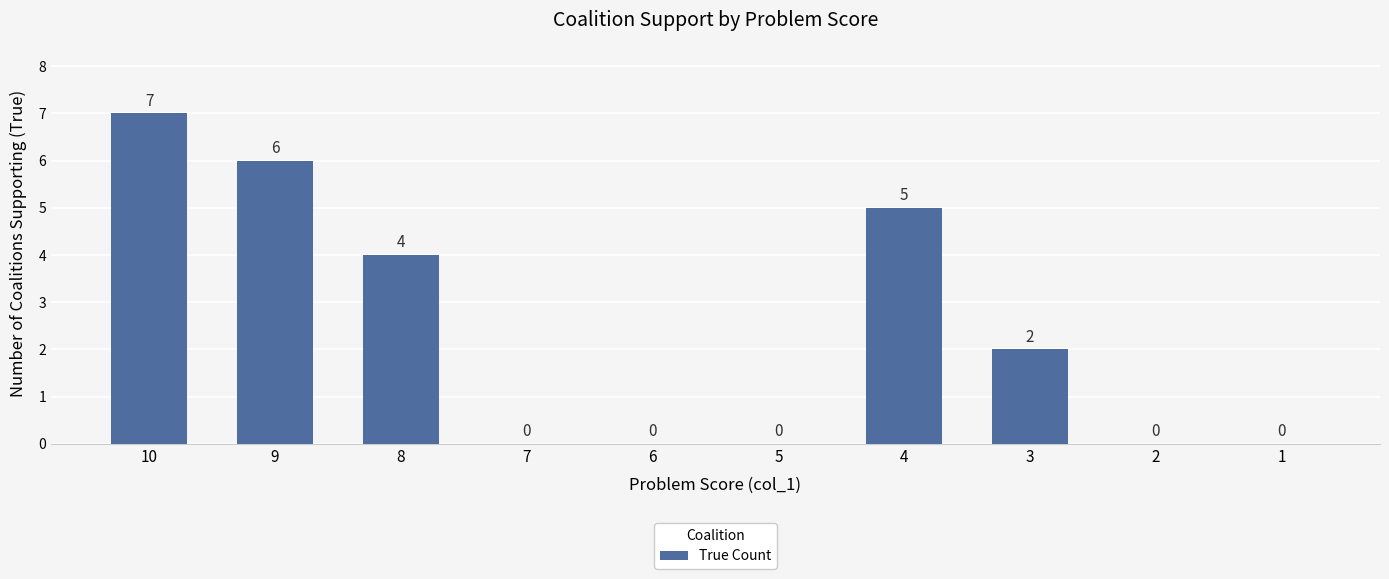

Read the value at 3.

2